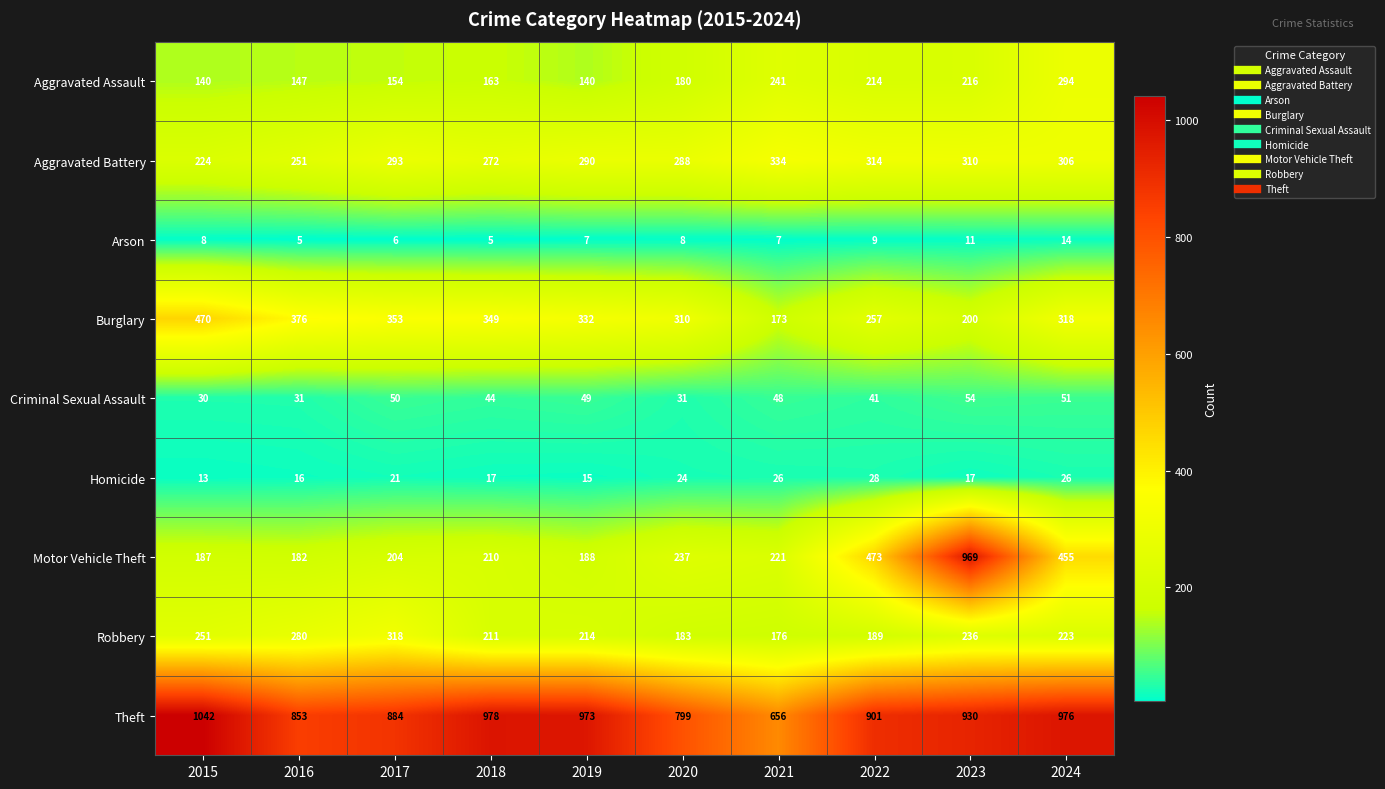

Where is Robbery nearest to the value 247?

2015